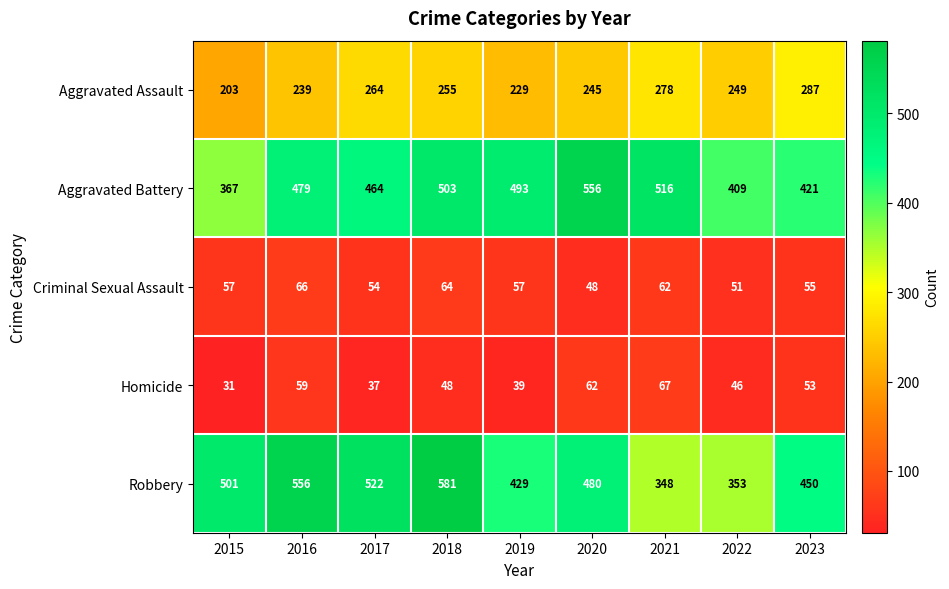

The value of Robbery at 2018 is 581. True or false?

True